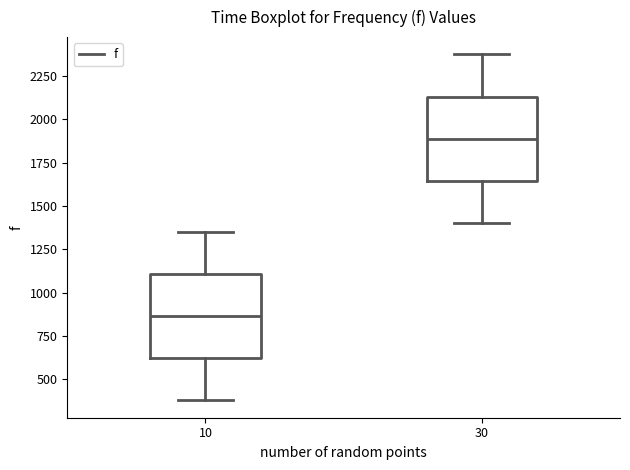

Reading left to right, transcribe this box plot: for each box, give where its median line is, the range the box spans, and where its two whiskers end, as read against the y-axis. The values are not printed on the chart, so give them approximately, as read against the axis.

10: median 850, box 600 to 1100, whiskers 400 to 1350
30: median 1900, box 1650 to 2150, whiskers 1400 to 2400